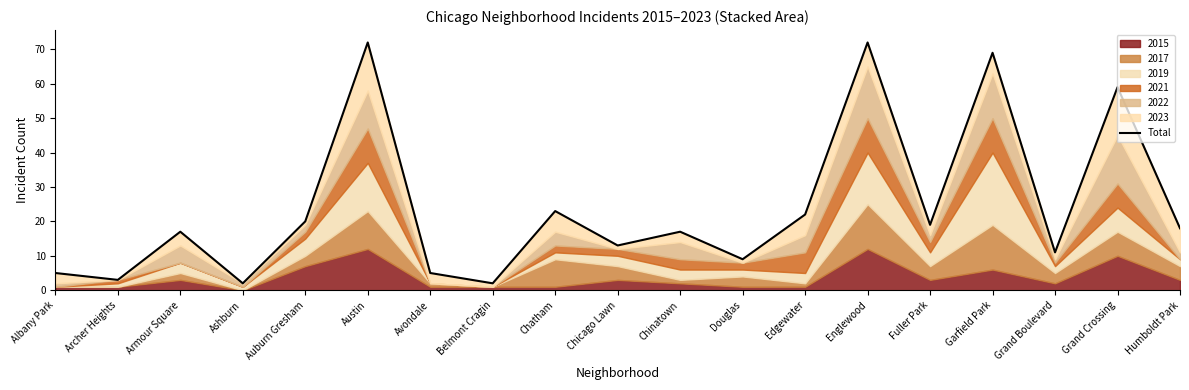

True or false: the data has more than 2 interior local peaks.

True